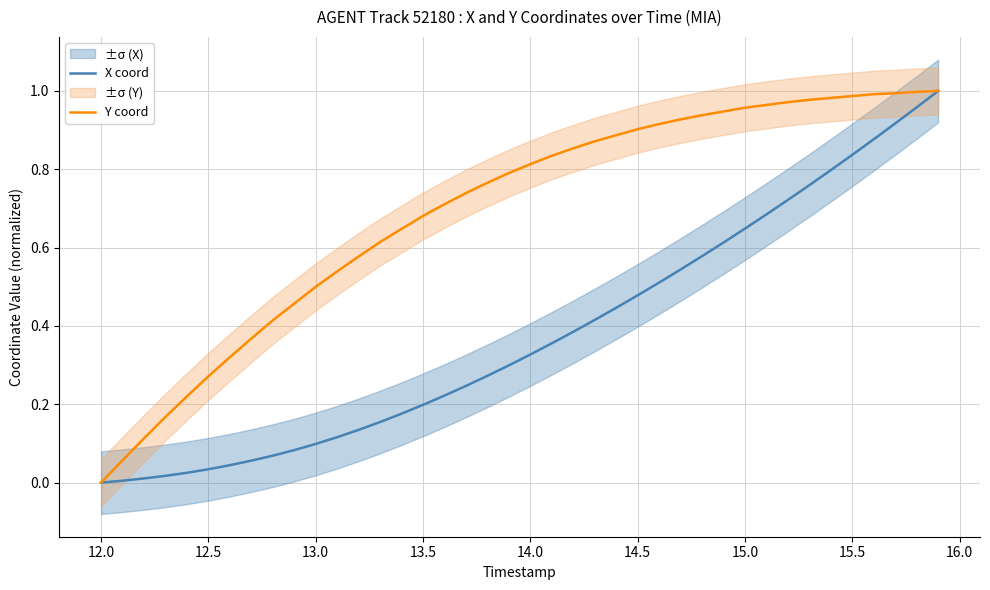

What is the difference between the maximum and minimum values in the Y coord series?

1.0